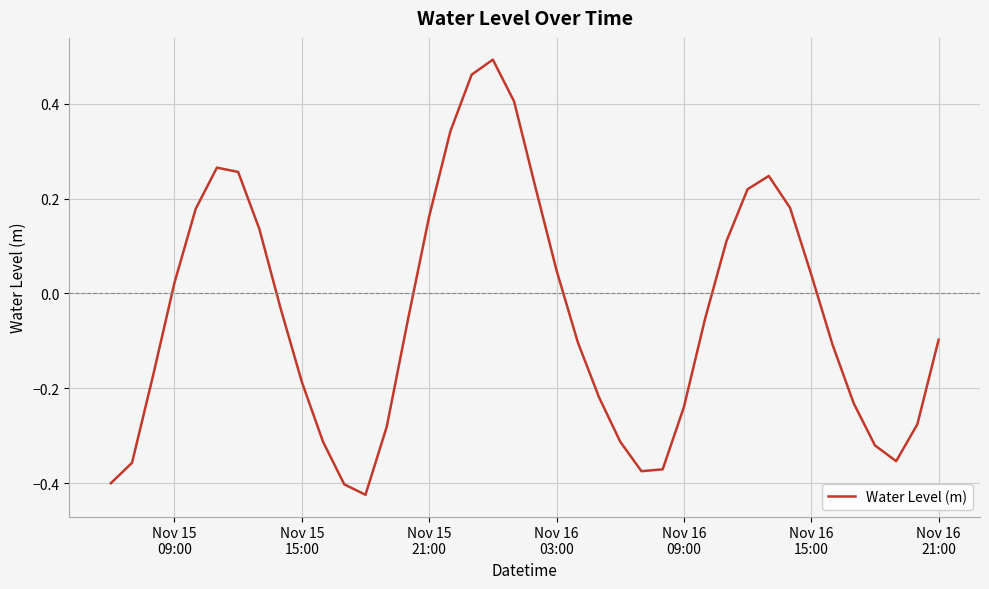

What is the difference between the maximum and minimum values?

0.9